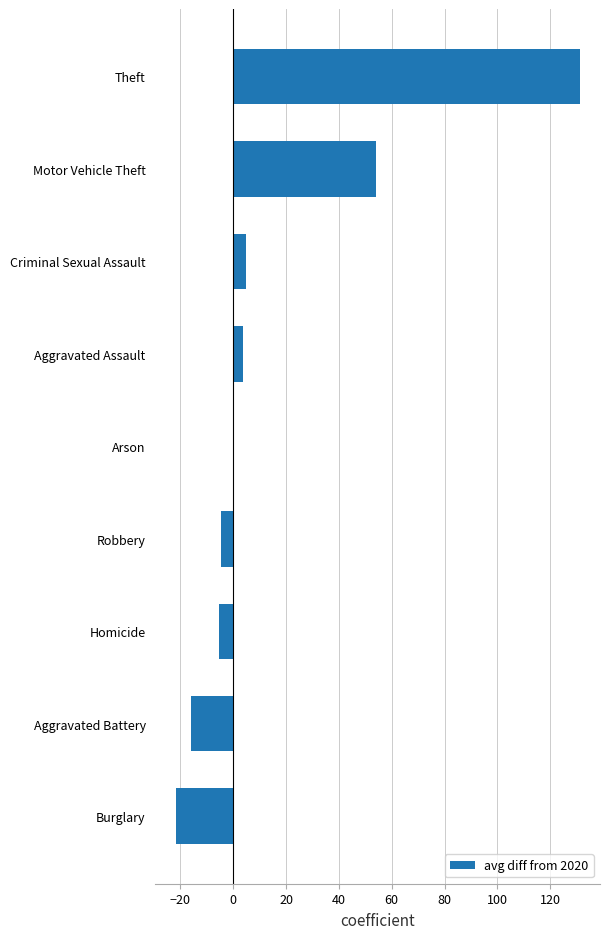

What is the greatest value displayed?

131.2